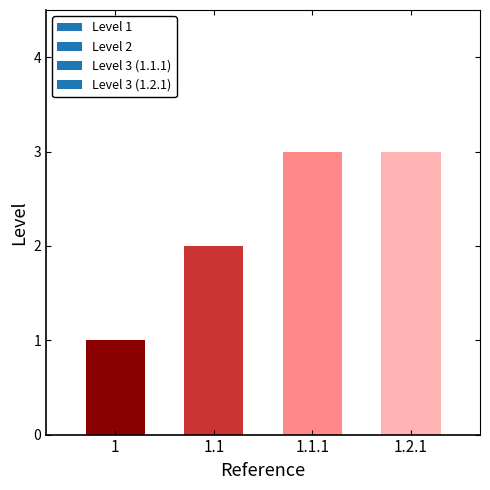

Between 1.2.1 and 1, which is larger?

1.2.1